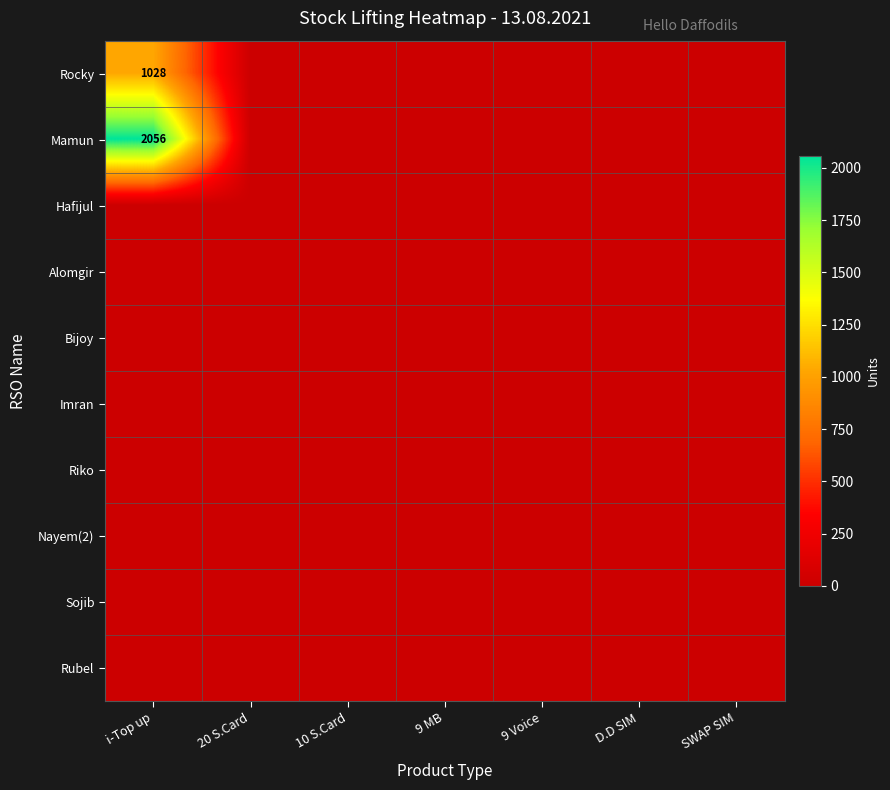

Which has a higher value, 10 S.Card or 20 S.Card?

10 S.Card